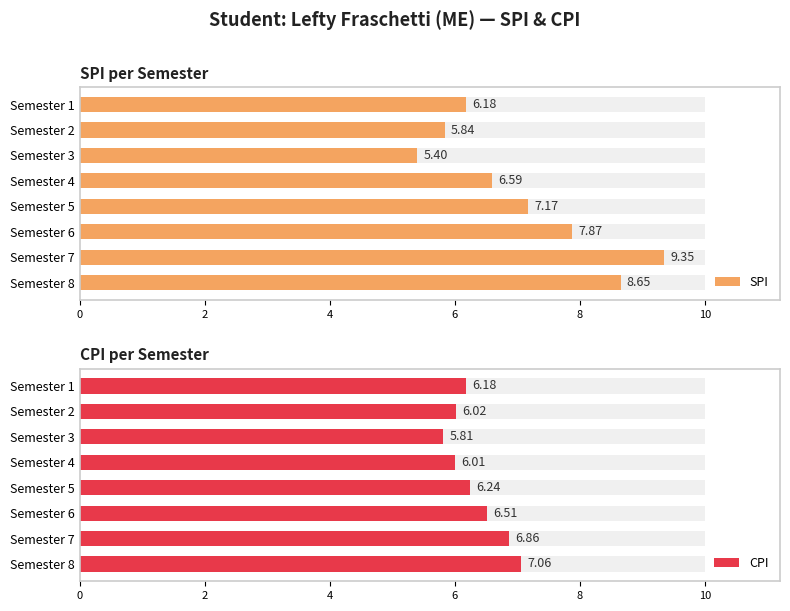

Rank the series at Semester 6 from highest to lowest value.

SPI, CPI